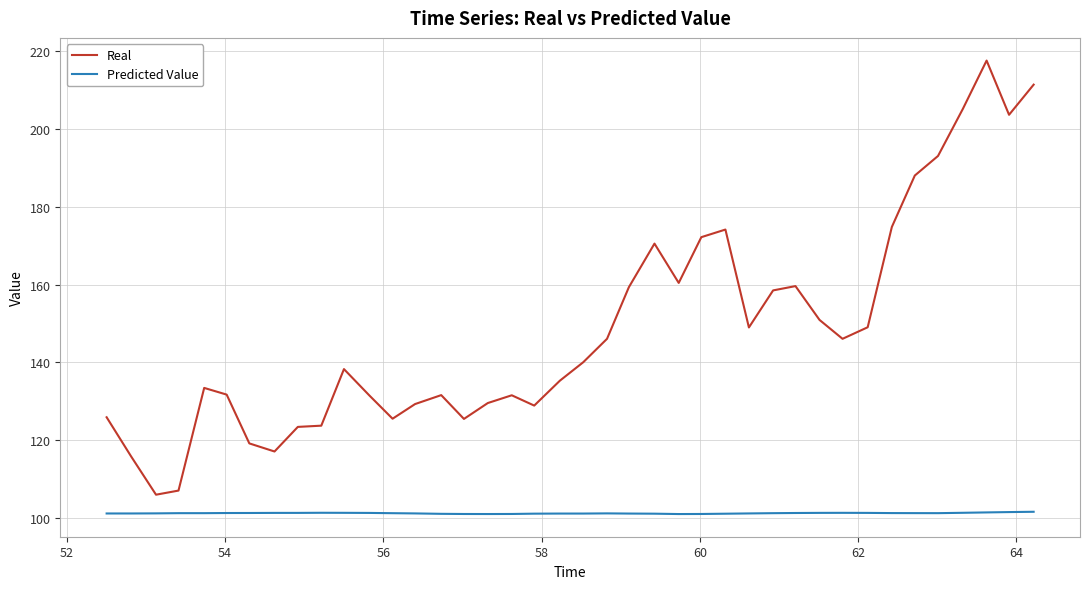

Which series has the largest total across all categories?

Real